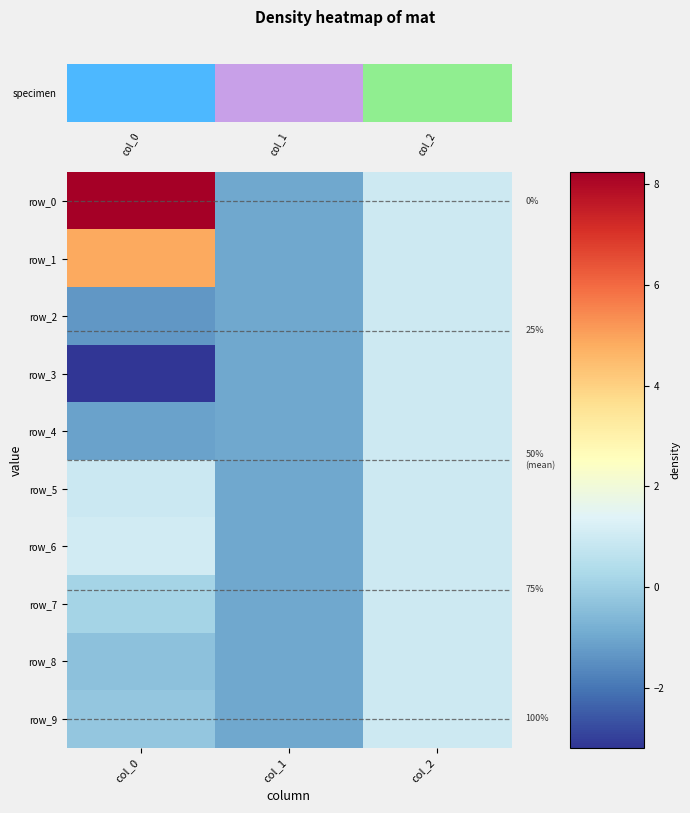

Is it true that row_3 equals -3.2 at col_0?

True